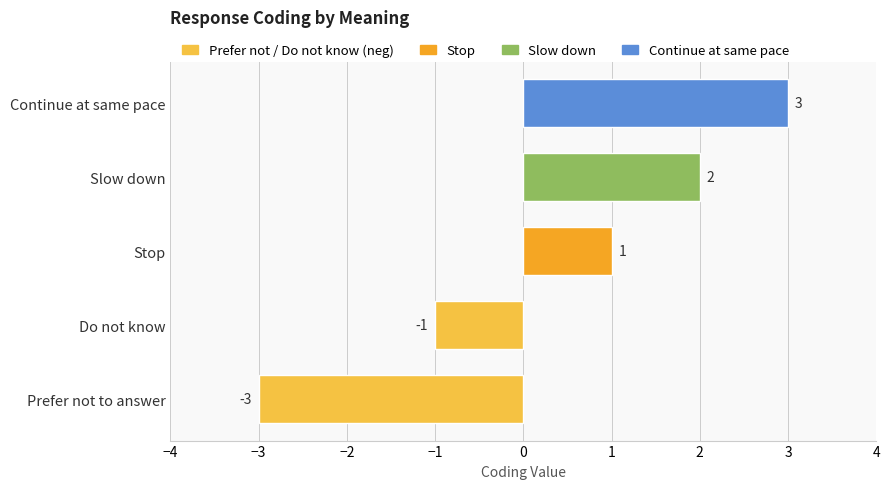

Between Slow down and Do not know, which is larger?

Slow down